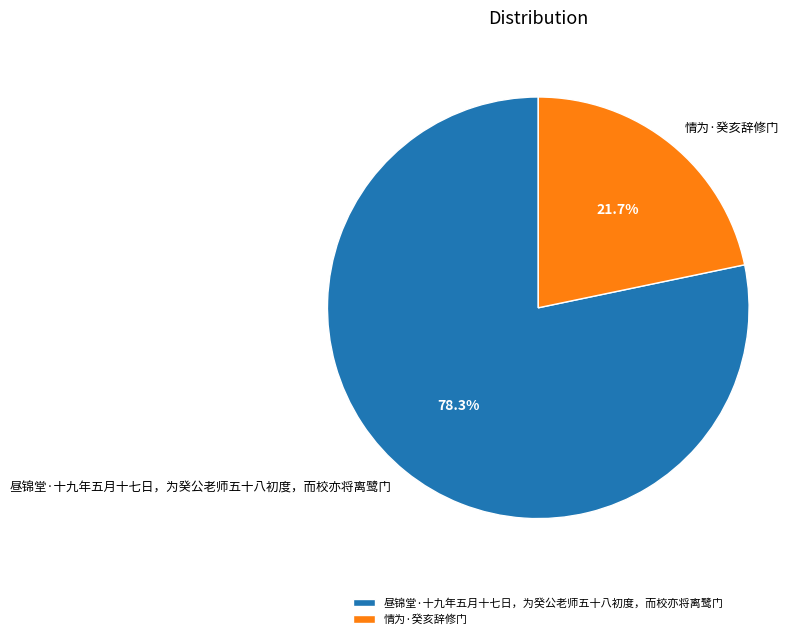

To the nearest percent, what portion does 昼锦堂·十九年五月十七日，为癸公老师五十八初度，而校亦将离鹭门 represent?

78%